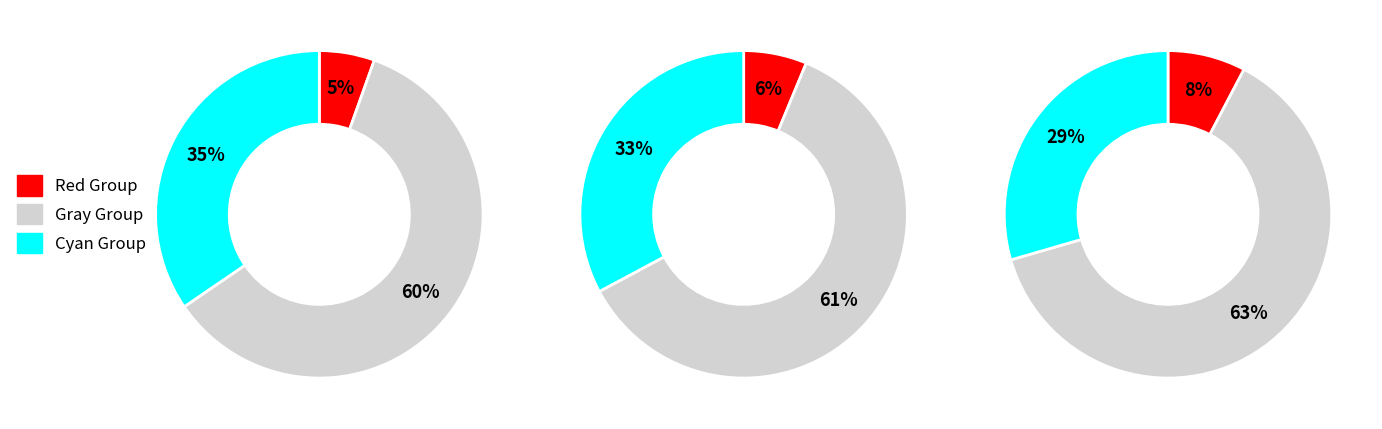

Is it true that Total Assets is 22% of the pie?

False